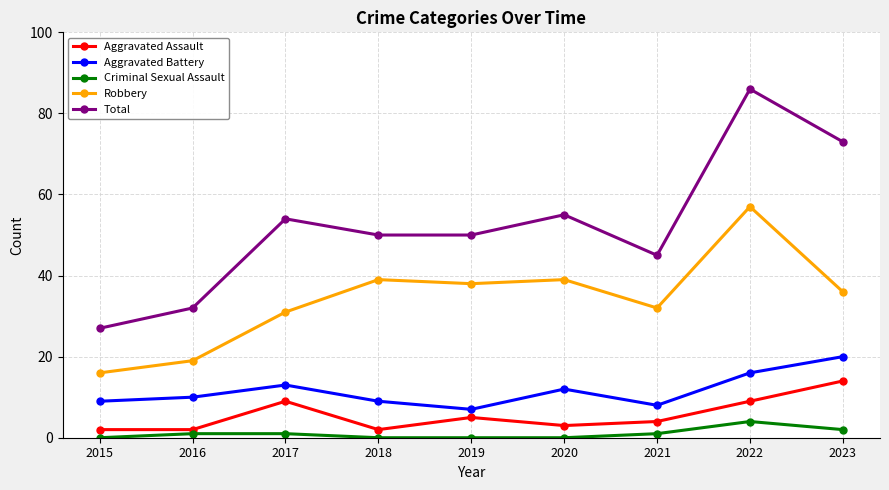

How many categories are shown in the chart?

9